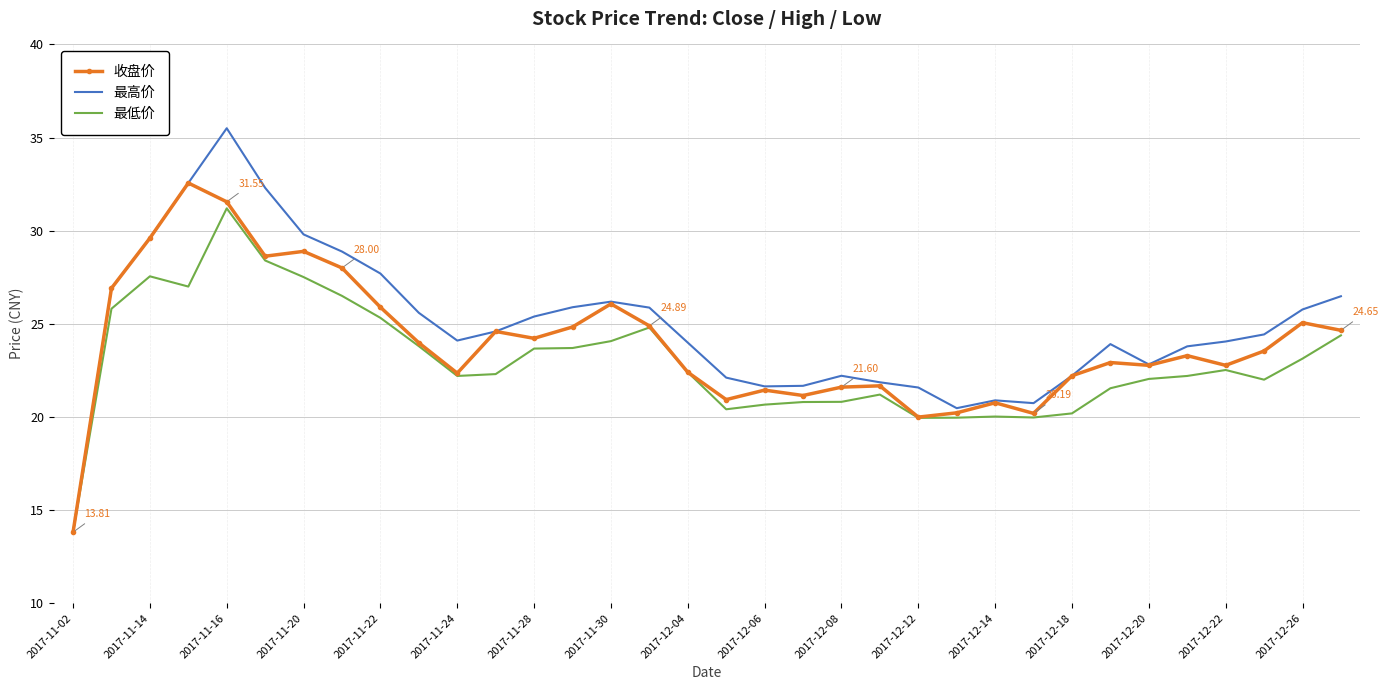

Which series has the largest range (max minus min)?

最高价